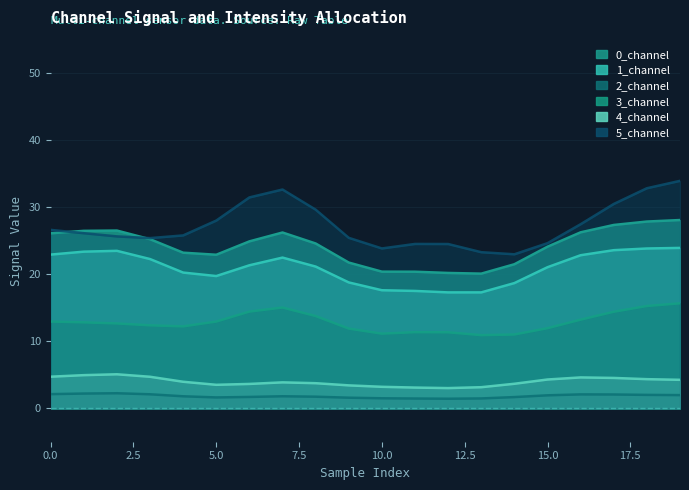

At 15, list the series in order from smallest to largest.

2_channel, 4_channel, 3_channel, 5_channel, 1_channel, 0_channel